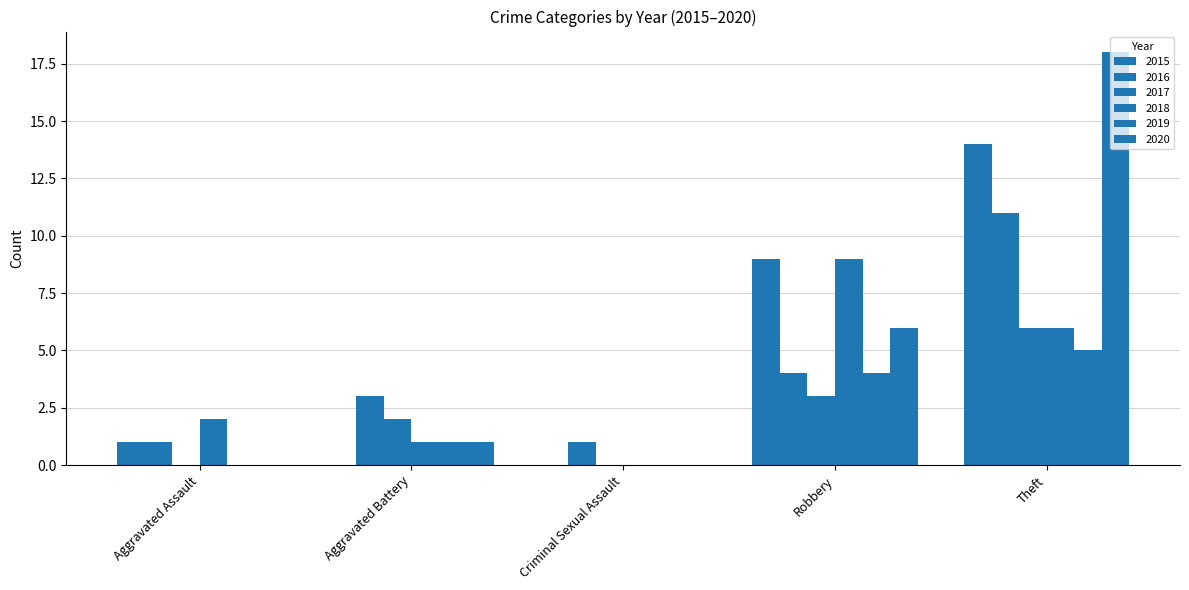

Does the chart contain stacked bars?

No